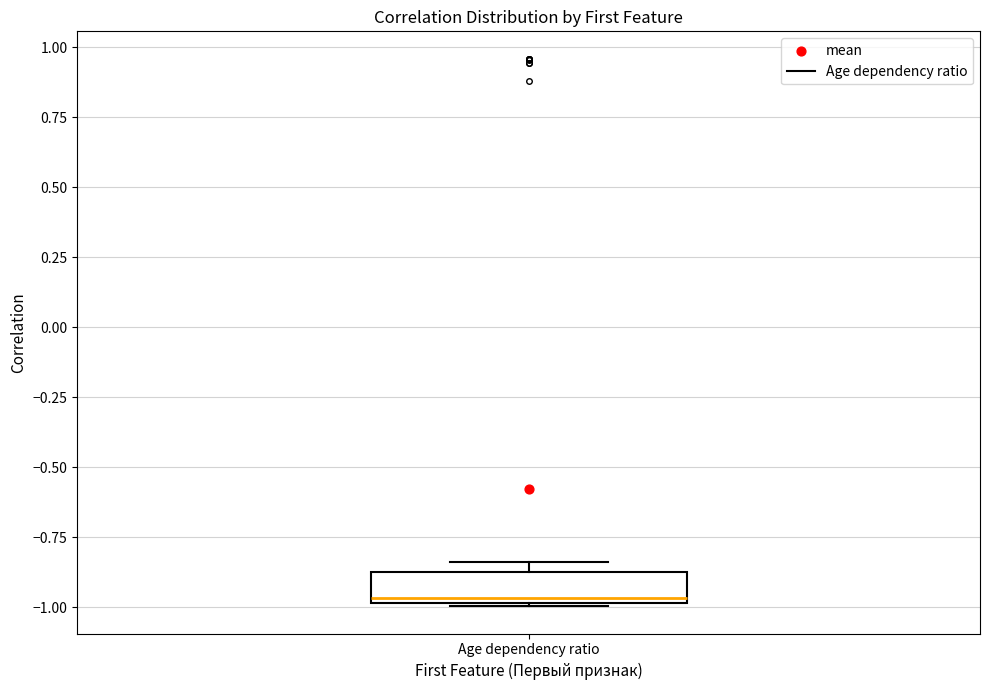

Read this box plot against the y-axis: the position of the median line, the range covered by the box, and the ends of both whiskers. The values are not printed on the chart, so give them approximately, as read against the axis.

median -0.95, box -1.00 to -0.85, whiskers -1.00 to -0.85 (just above the box's upper edge)